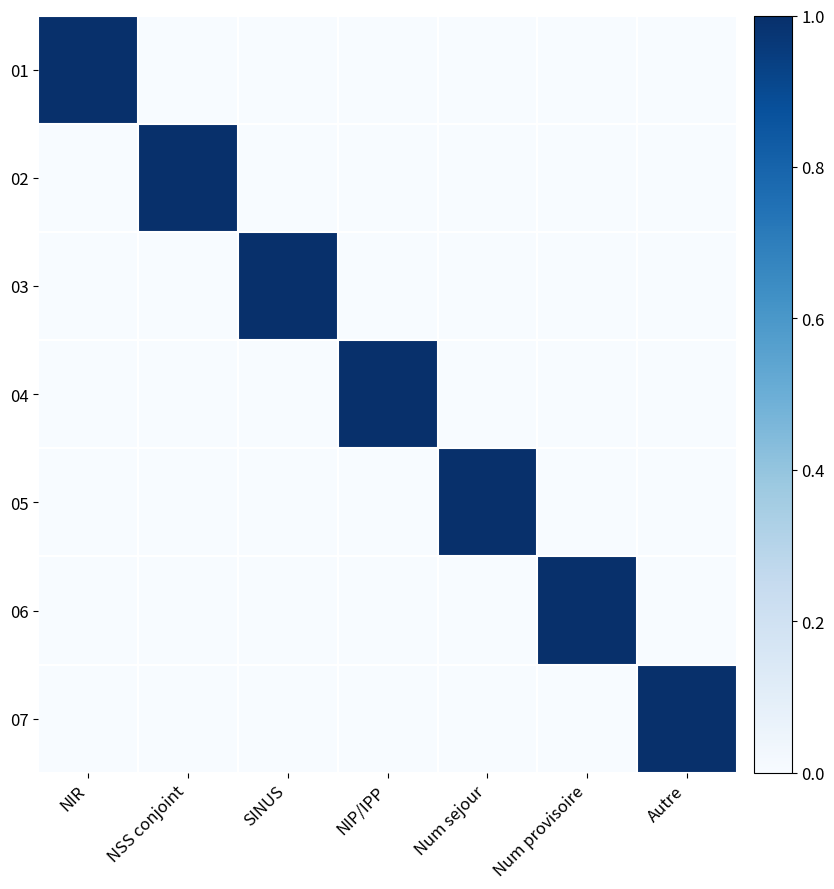

The value of 04 at Num provisoire is 0. True or false?

True